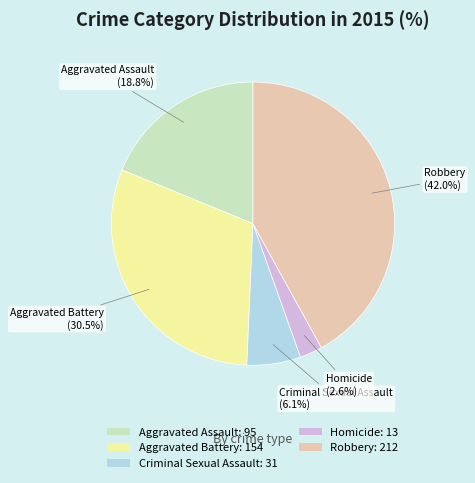

What is the smallest slice in the pie chart?

Homicide